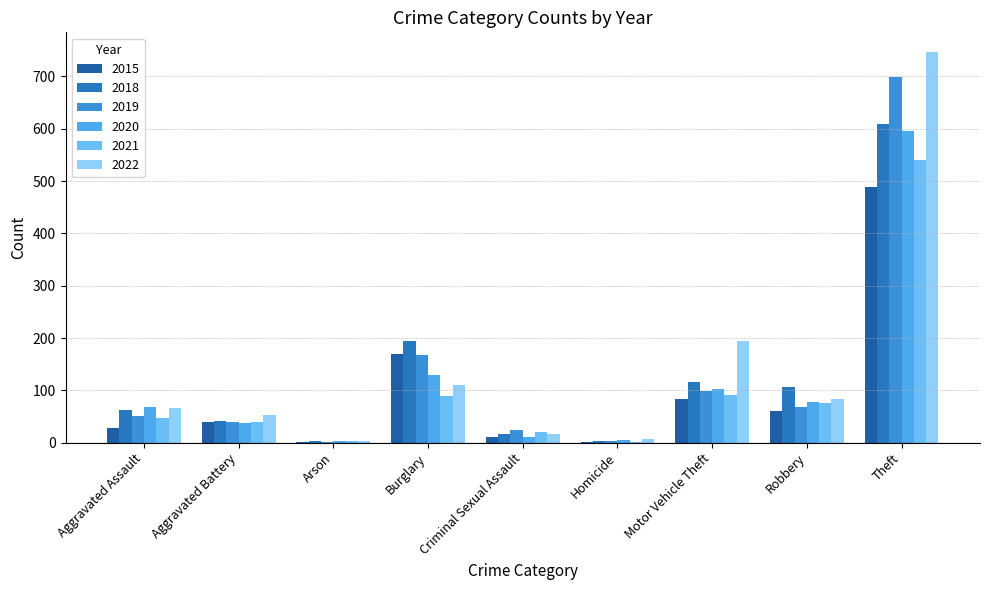

What is the highest value of the 2021 series?

540